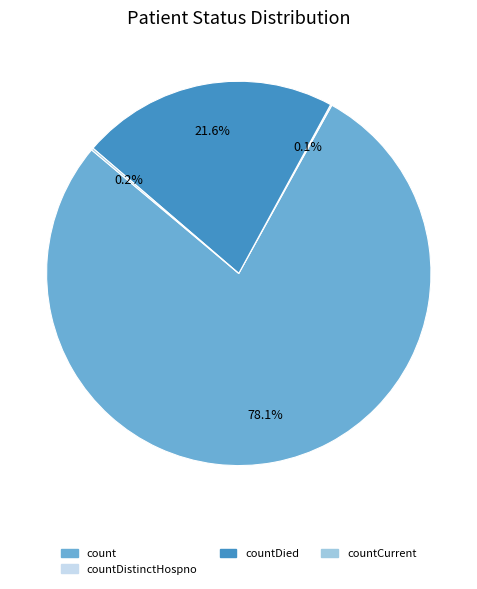

Does any single category account for the majority?

Yes